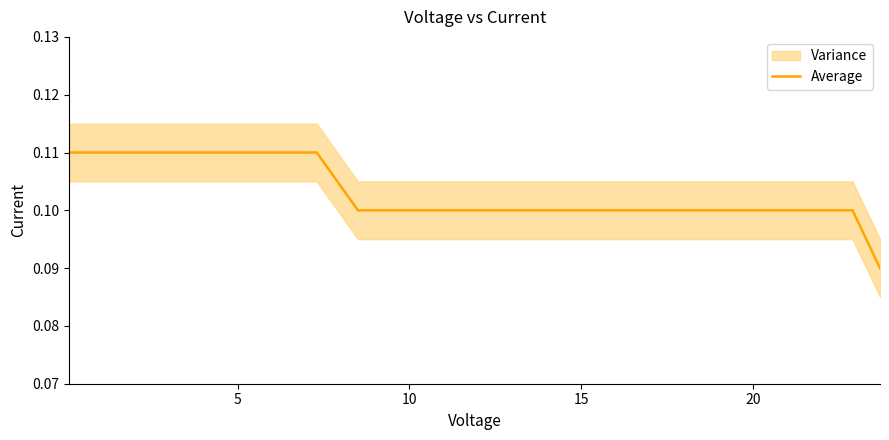

How many lines are shown in the chart?

1